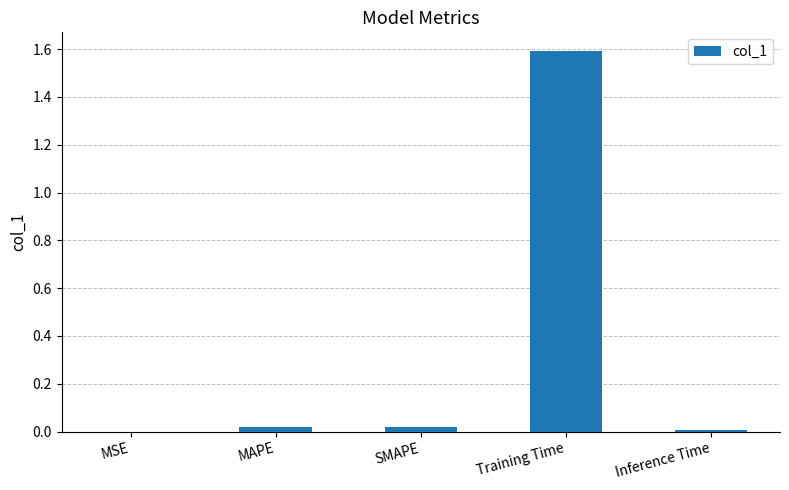

Which category has the highest value across all series?

Training Time